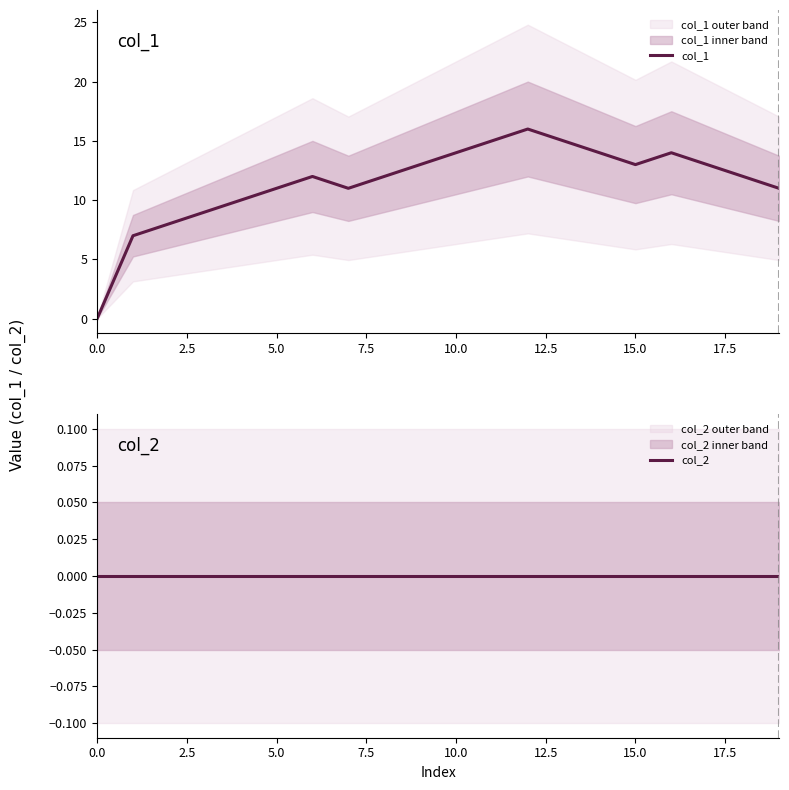

True or false: col_1 and col_2 cross at least once.

False